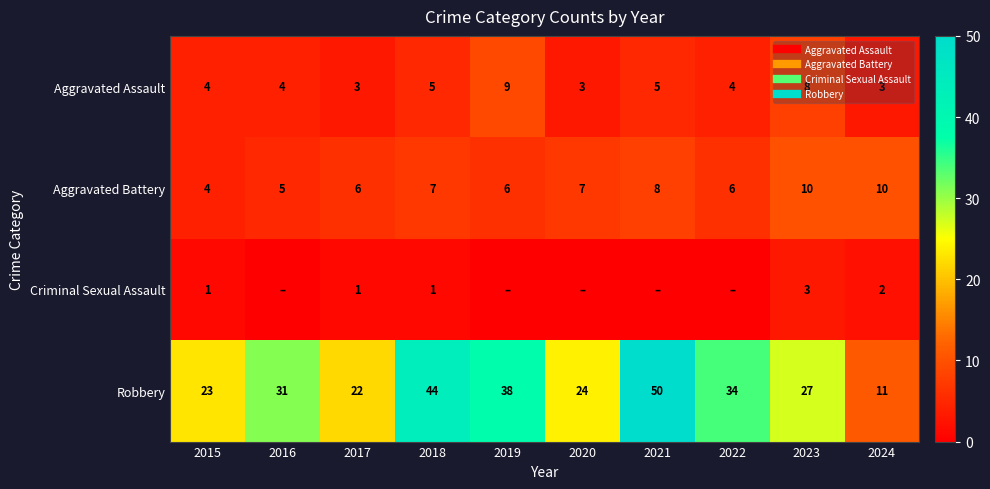

What is the difference between the maximum and minimum values in the Robbery series?

39